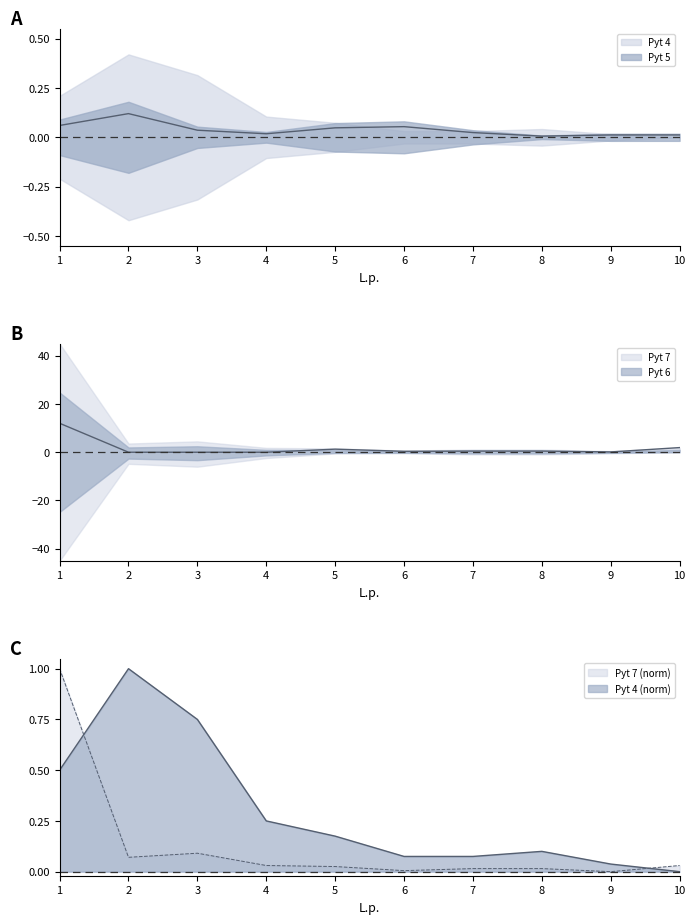

Rank the series by their average value, from lowest to highest.

Pyt 5, Pyt 6, Pyt 4